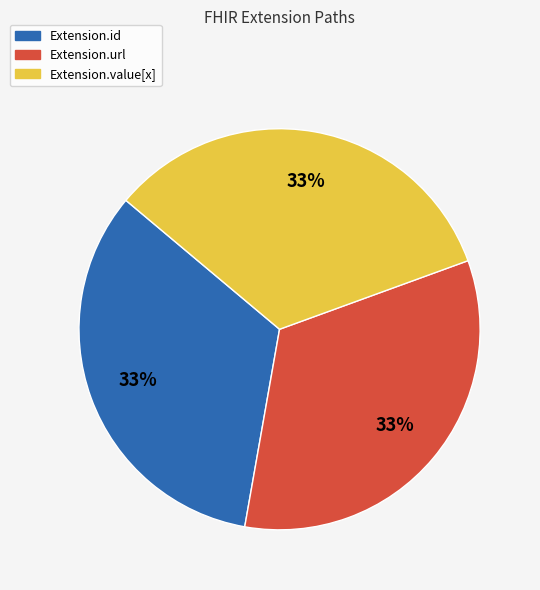

To the nearest percent, what is the average slice percentage?

33%